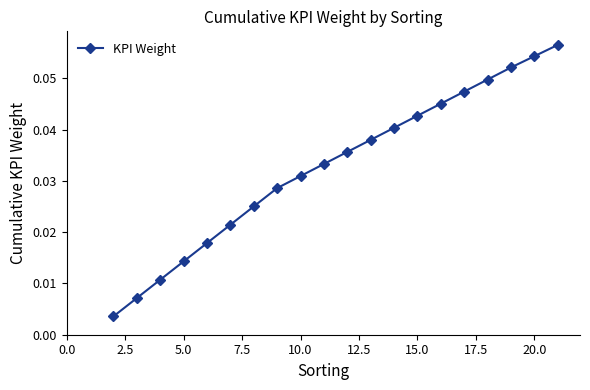

True or false: the data has more than 1 interior local peaks.

False